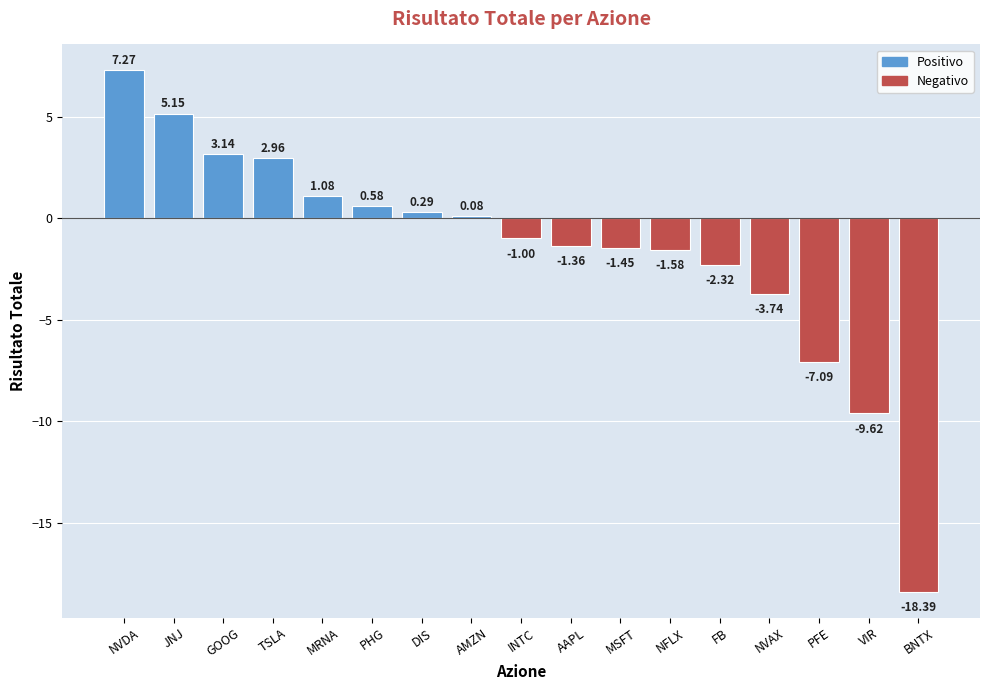

What is the sum of all values?

-26.0